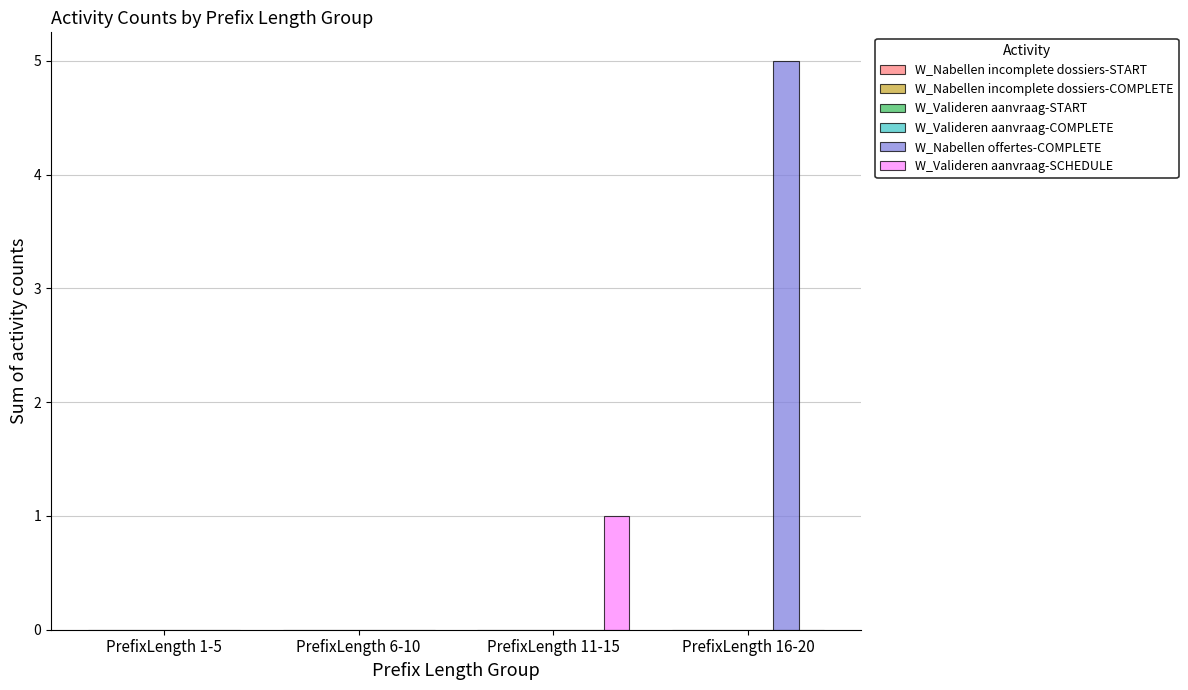

Which series has the largest total across all categories?

W_Nabellen offertes-COMPLETE